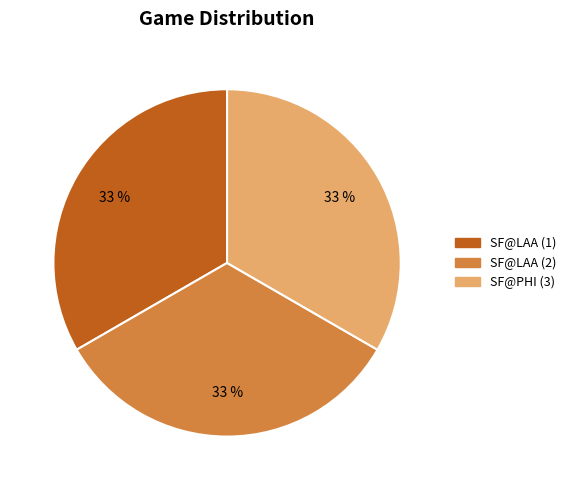

To the nearest percent, what is the average slice percentage?

33%